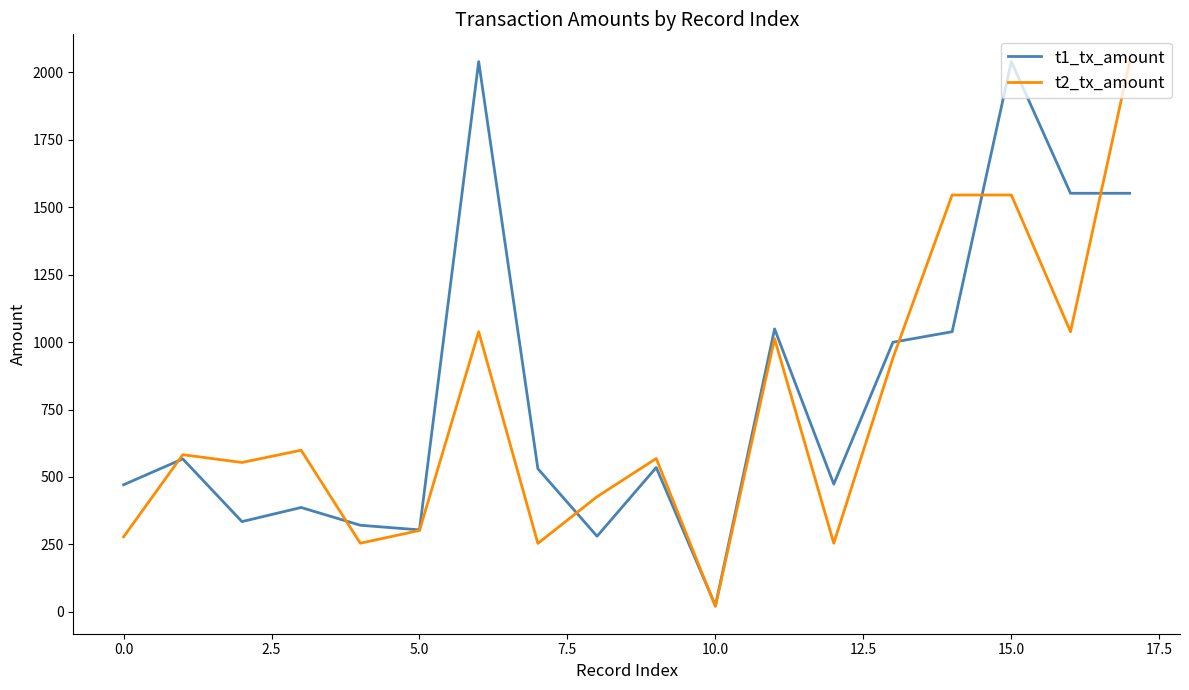

Which series has the largest total across all categories?

t1_tx_amount